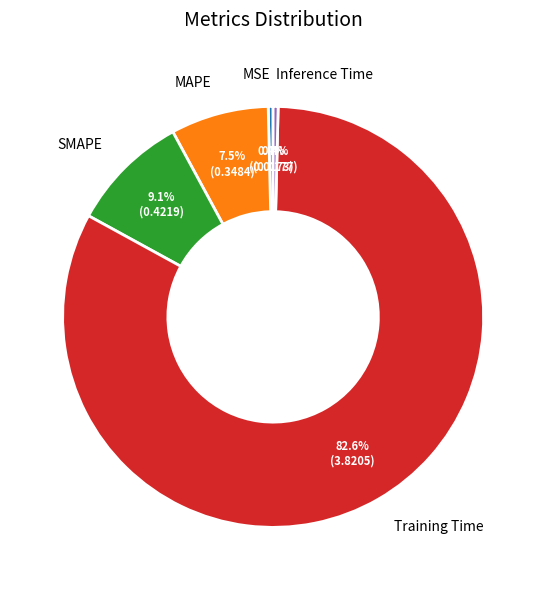

To the nearest percent, what is the combined percentage of Training Time and Inference Time?

83%